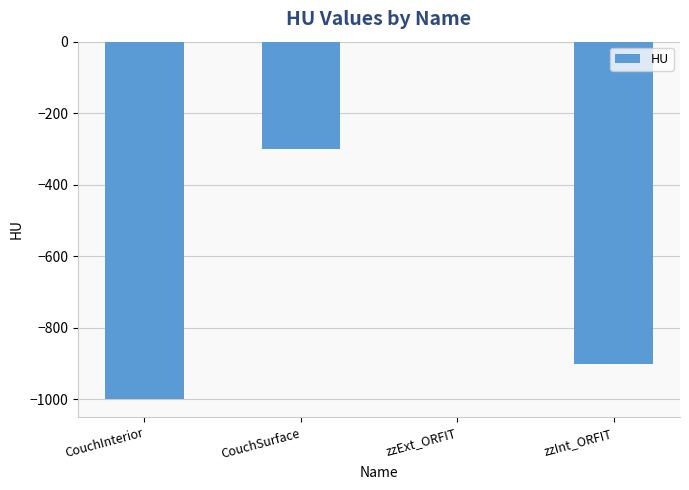

Between zzInt_ORFIT and zzExt_ORFIT, which is larger?

zzExt_ORFIT